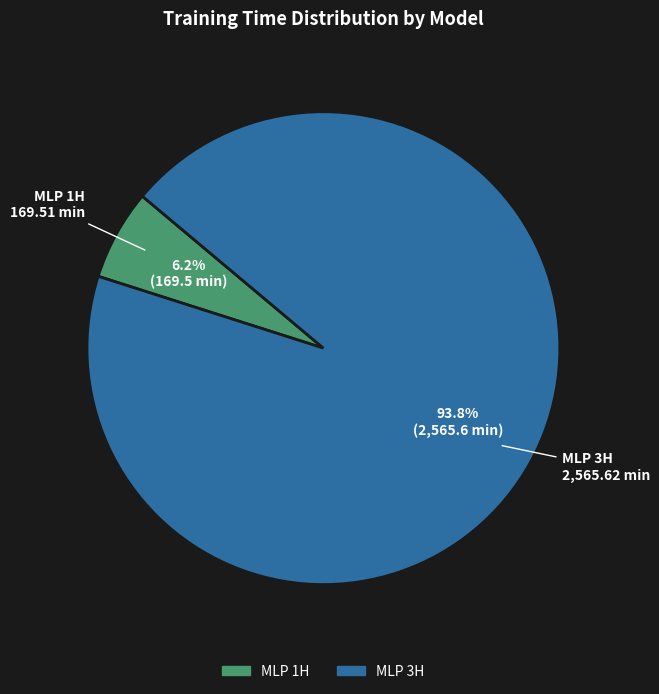

How many slices are in this pie chart?

2